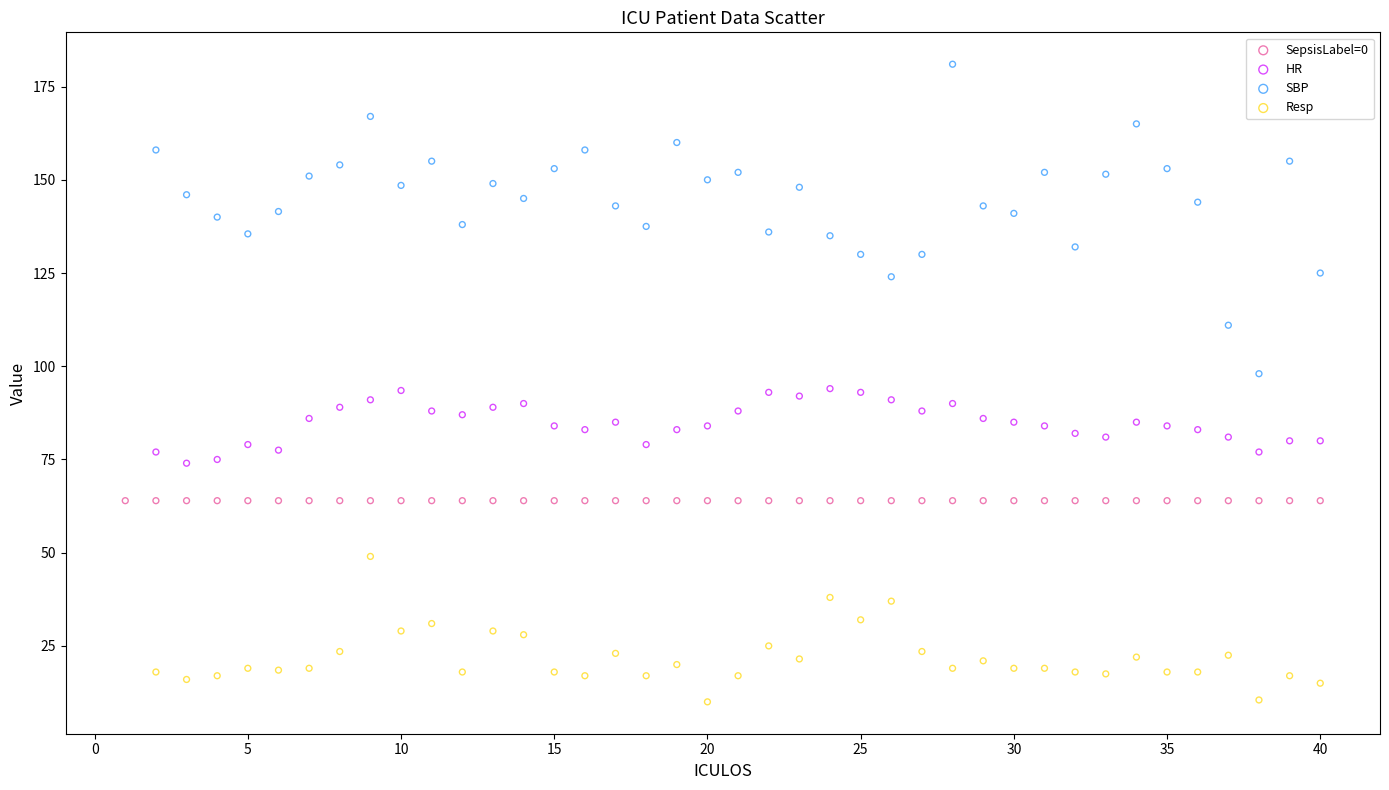

Which series contains the lowest Y value?

Resp